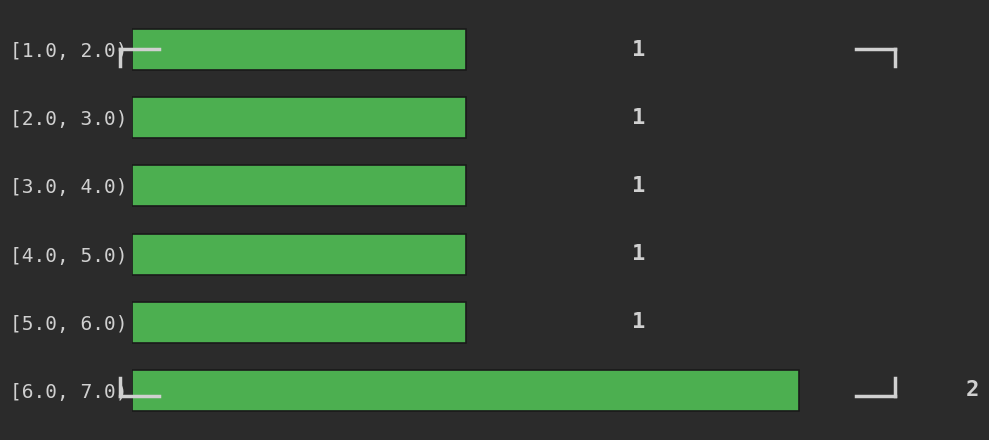

Reading top to bottom, list all the values displayed in this chart.

[1.0, 2.0)=1	[2.0, 3.0)=1	[3.0, 4.0)=1	[4.0, 5.0)=1	[5.0, 6.0)=1	[6.0, 7.0)=2